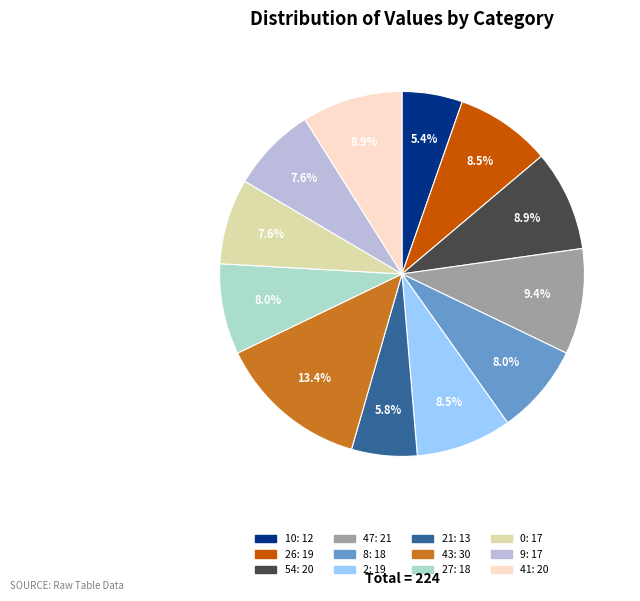

Is there any slice that represents more than half of the pie?

No